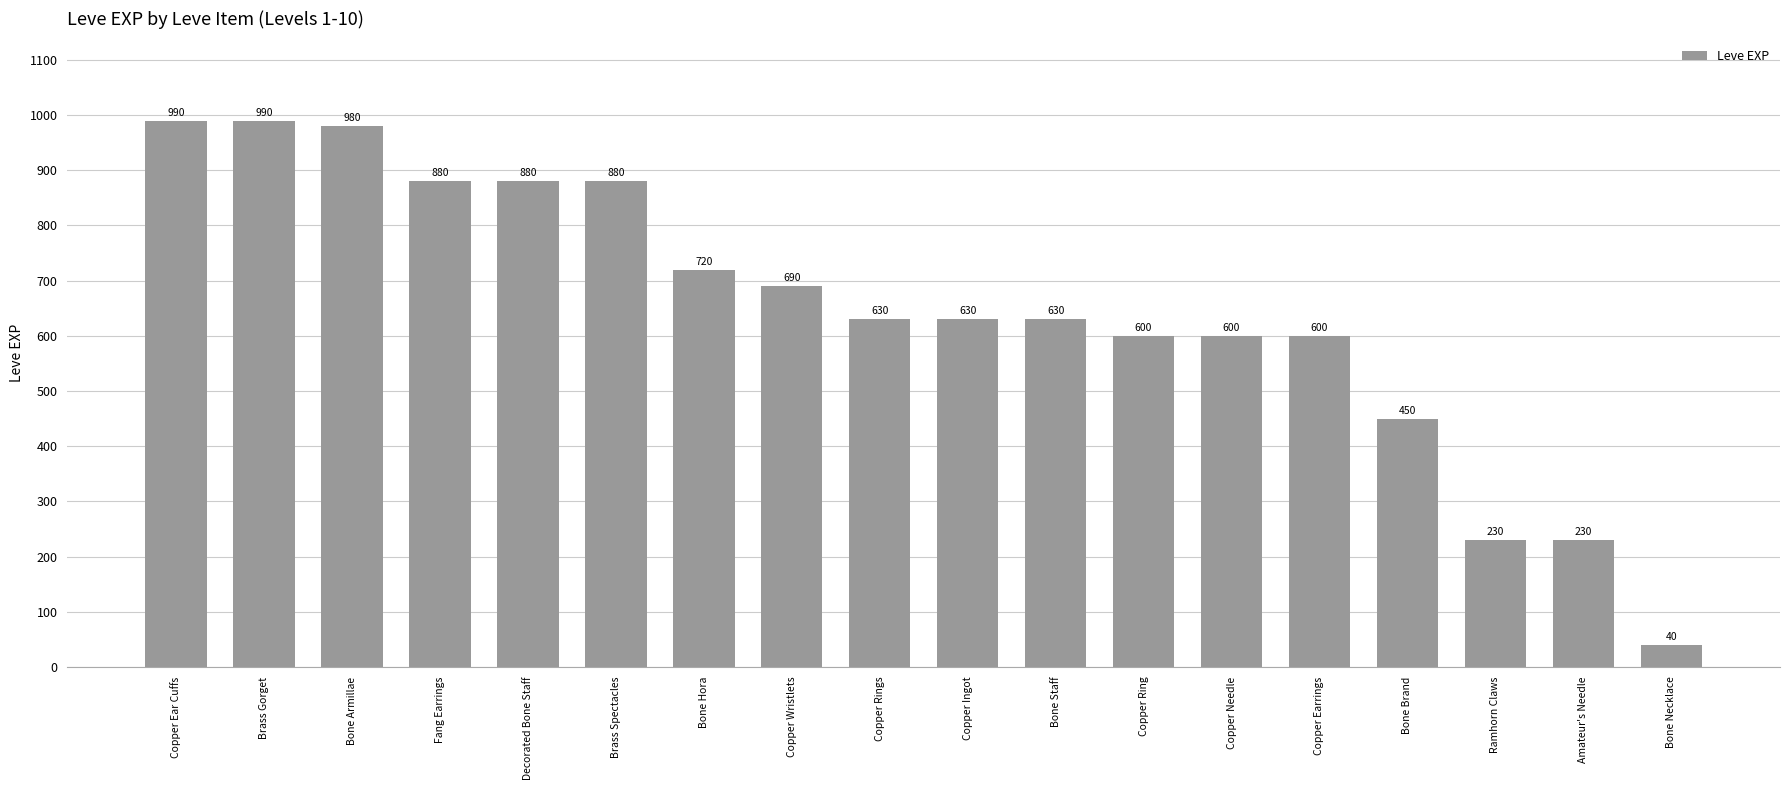

What is the greatest value displayed?

990